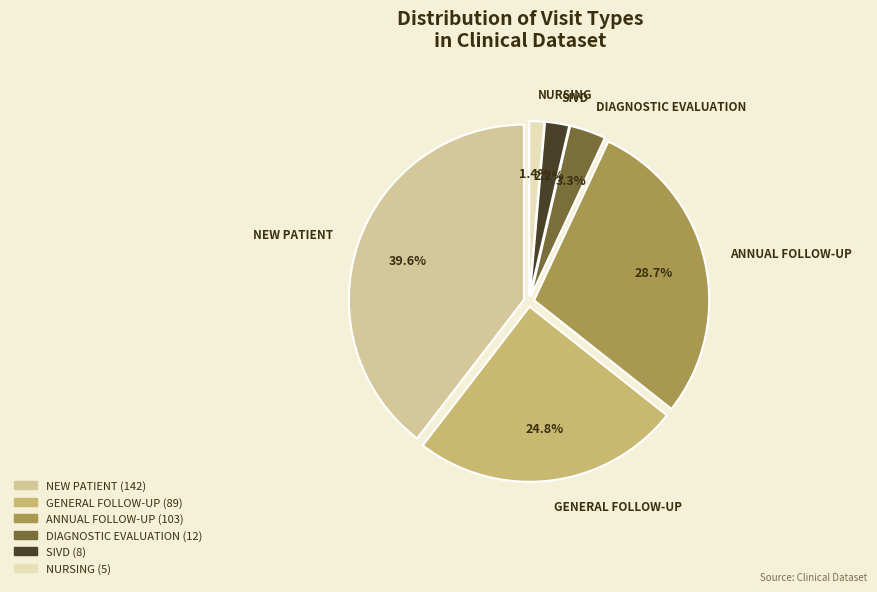

The NEW PATIENT slice represents 31% of the pie. True or false?

False